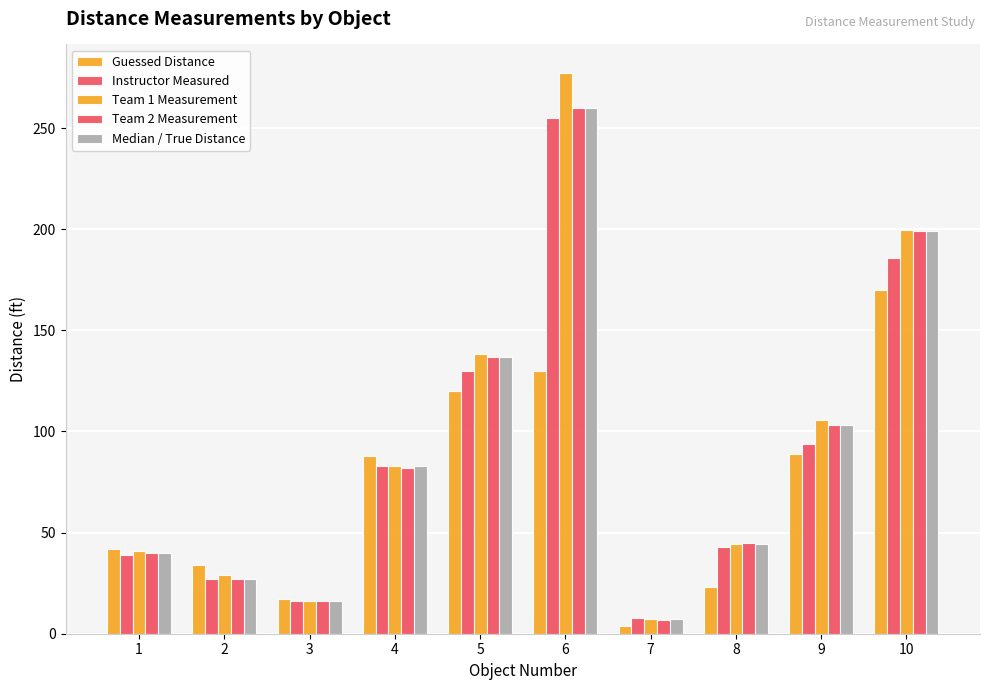

How many groups of bars are there?

10